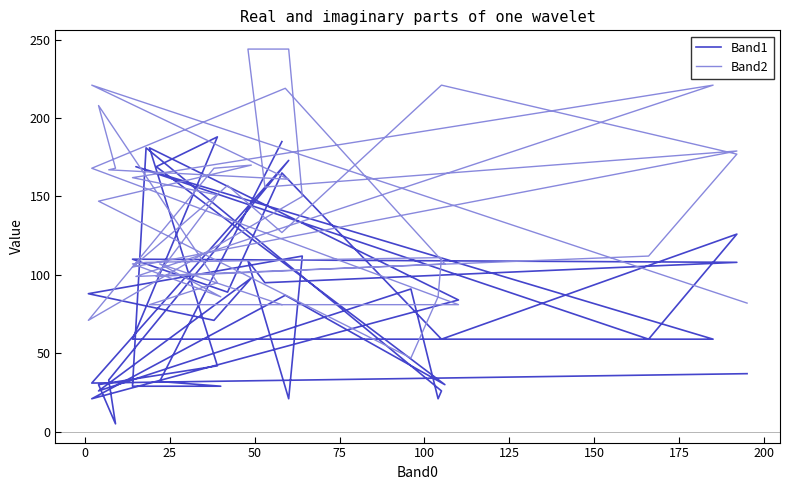

List the series in order of their overall mean, lowest first.

Band1, Band2